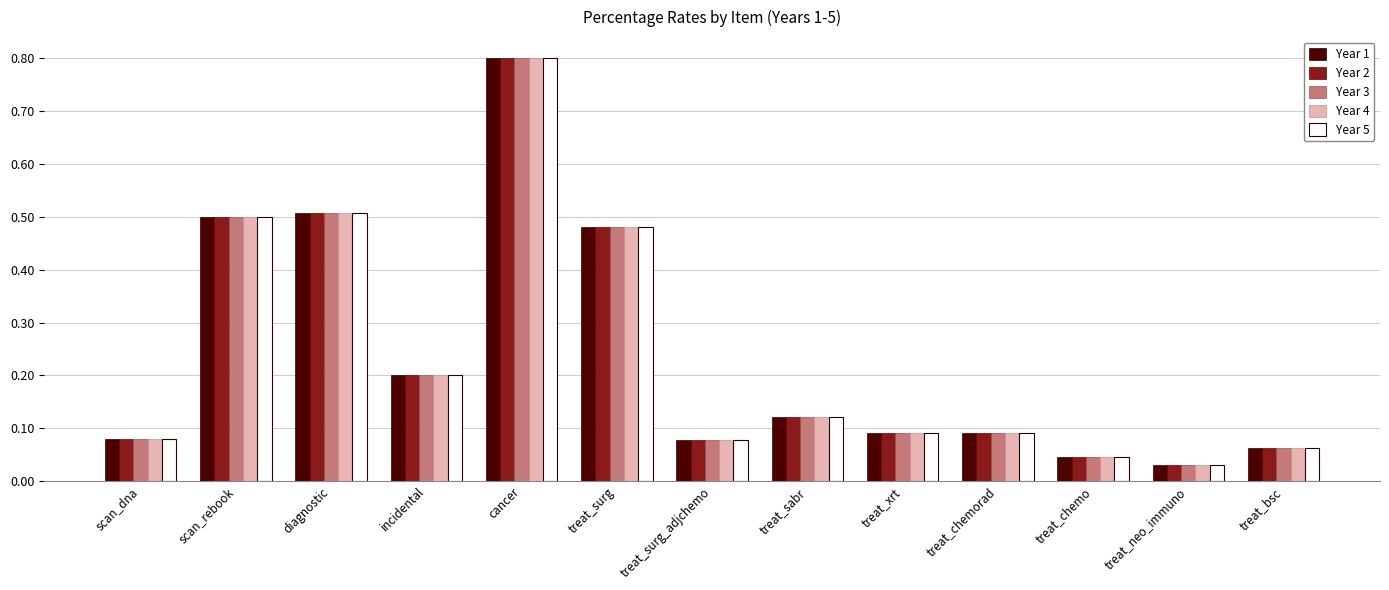

At which category is the sum across all series the highest?

cancer